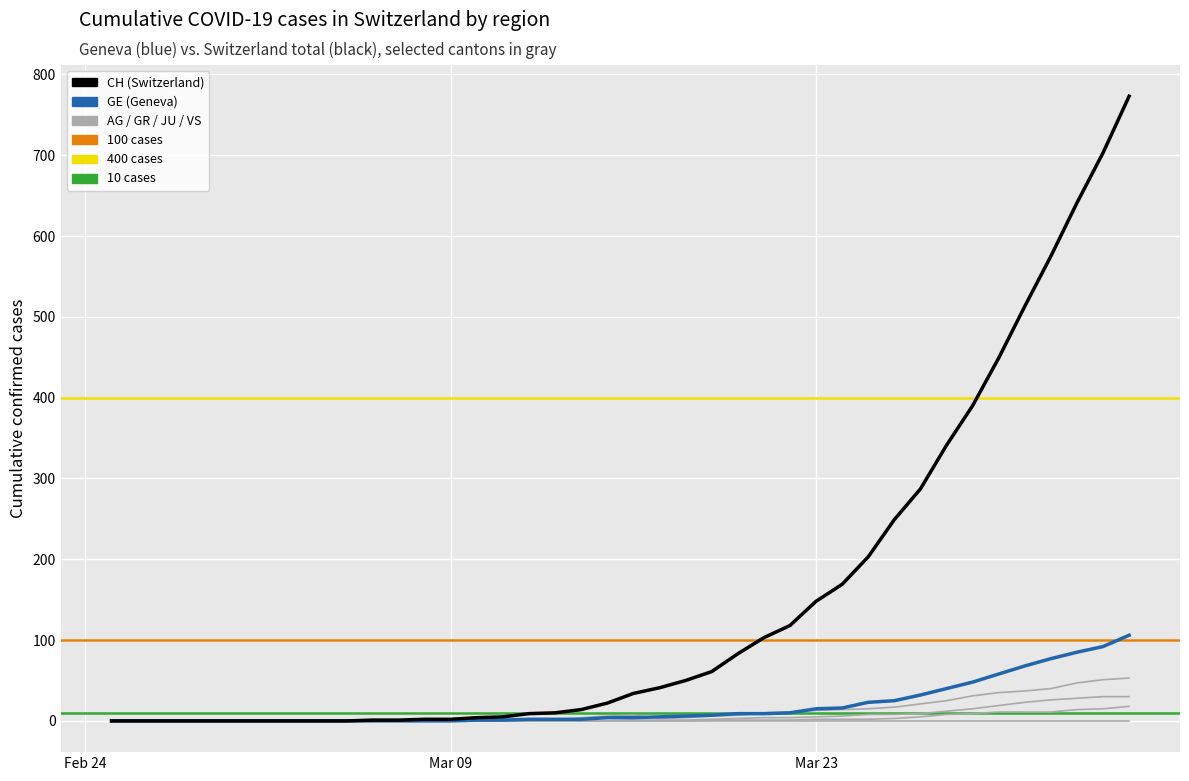

At which label does VS reach its minimum?

Feb 24